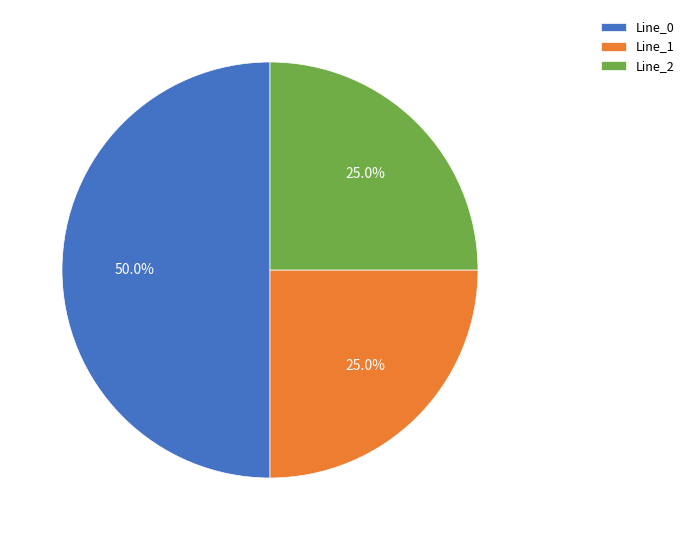

Which category has the biggest portion of the pie?

Line_0